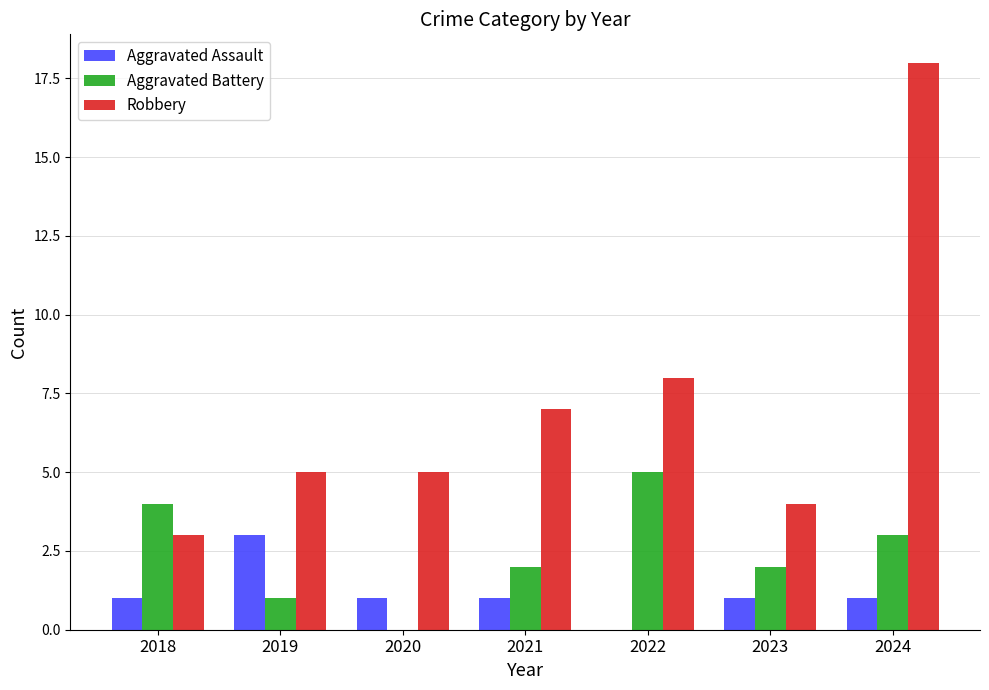

How many series are shown in this chart?

3